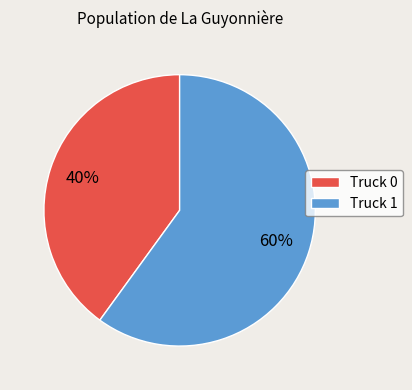

How many segments does this pie chart have?

2